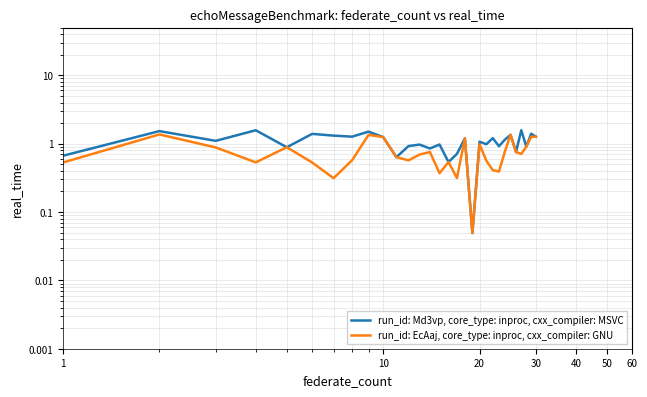

How many lines are shown in the chart?

2